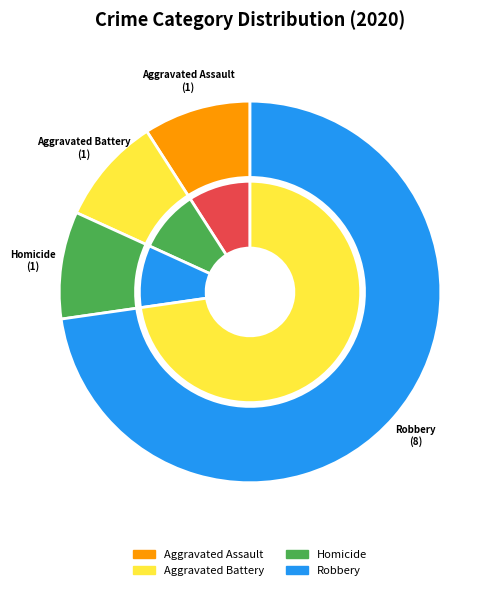

Which has a higher value, Homicide or Aggravated Assault?

Homicide